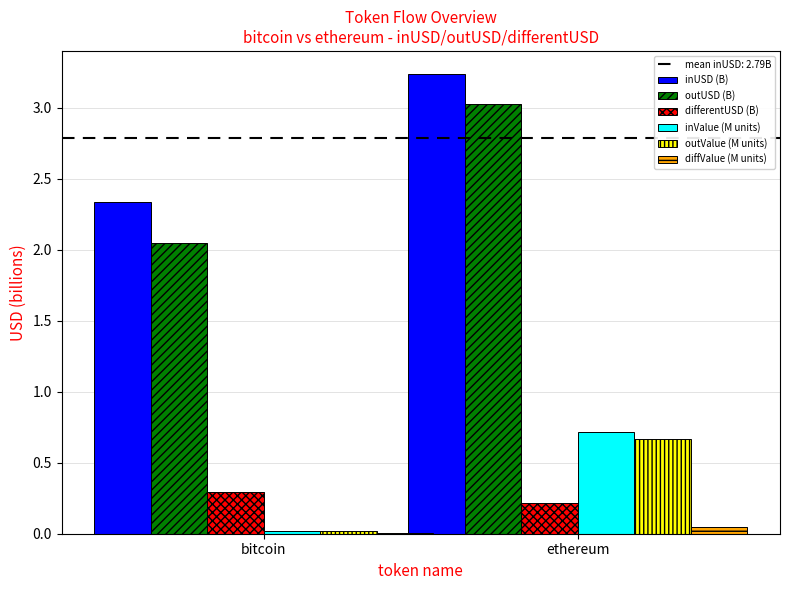

Which series changed the most between bitcoin and ethereum?

outUSD (B)